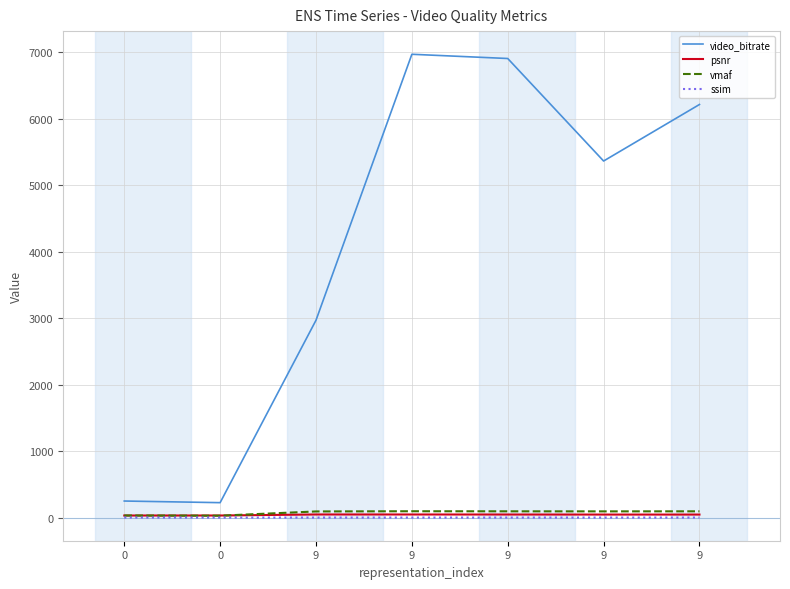

Is this an area chart (filled region under the line)?

No